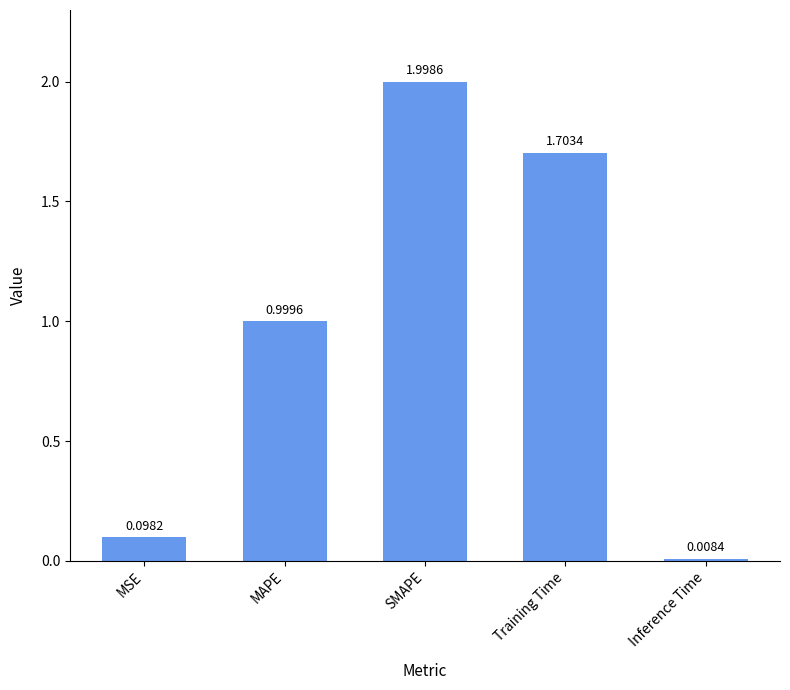

What is the difference between the values at Training Time and MSE?

1.6